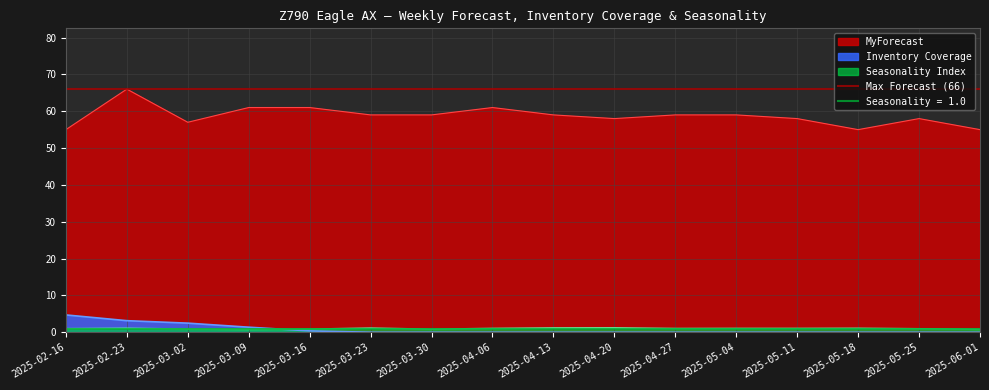

What is the spread (max minus min) of values at 2025-03-30?

59.0